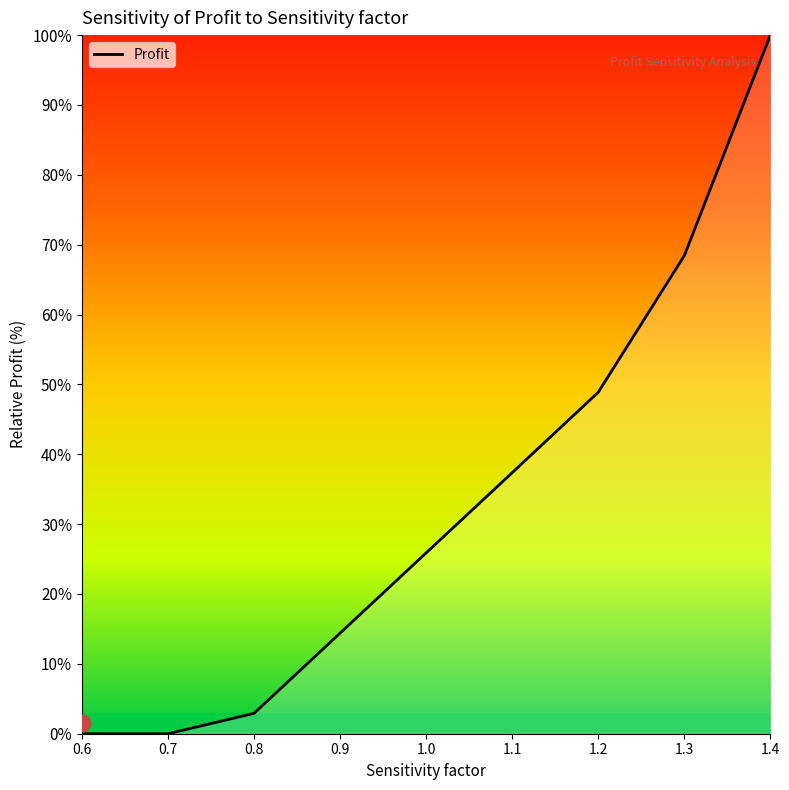

What is the difference between the values at 1.1 and 1.2?

11.5